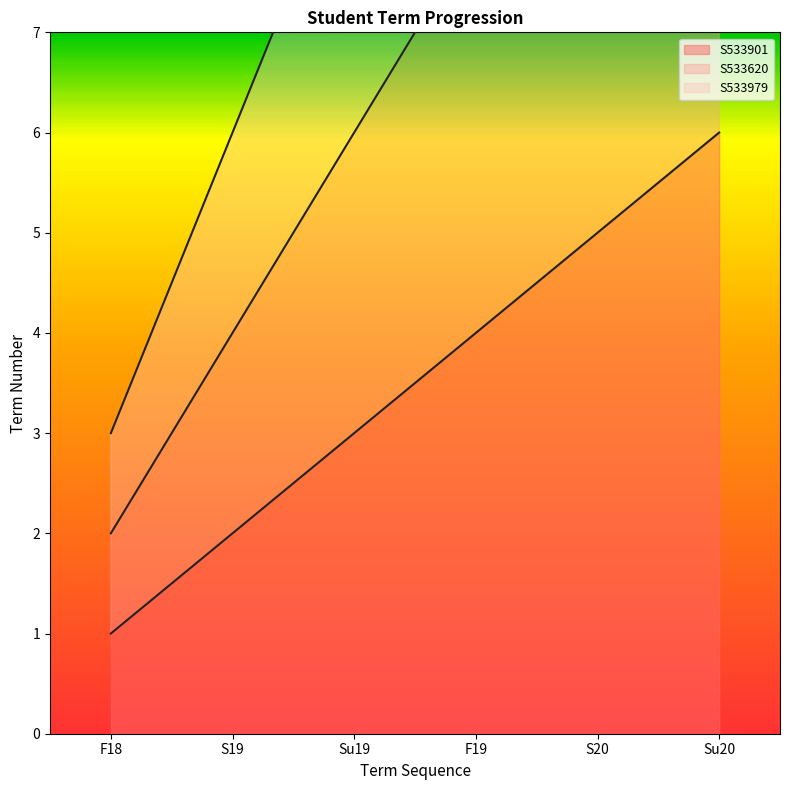

True or false: S533901 has a value of 1 at S19.

False